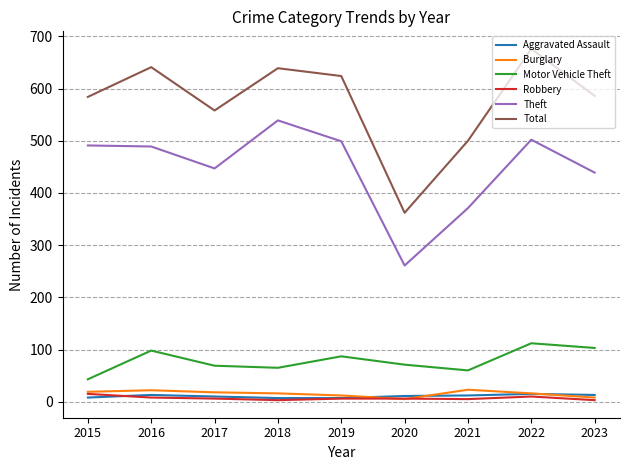

Between 2017 and 2020, which series saw the biggest shift?

Total